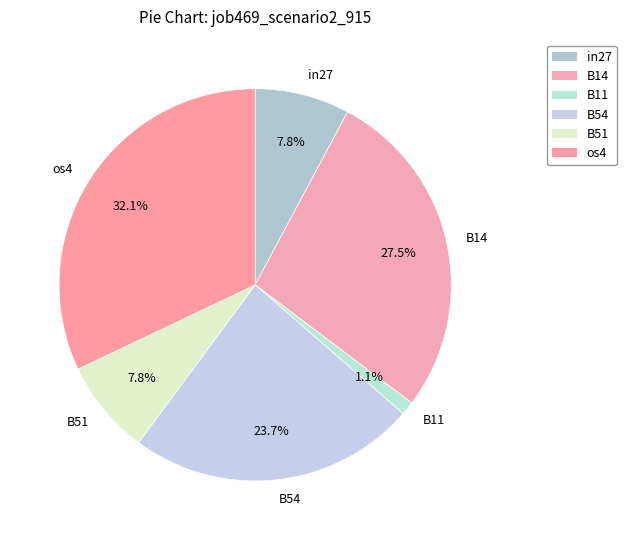

Does in27 represent more than half of the total?

No